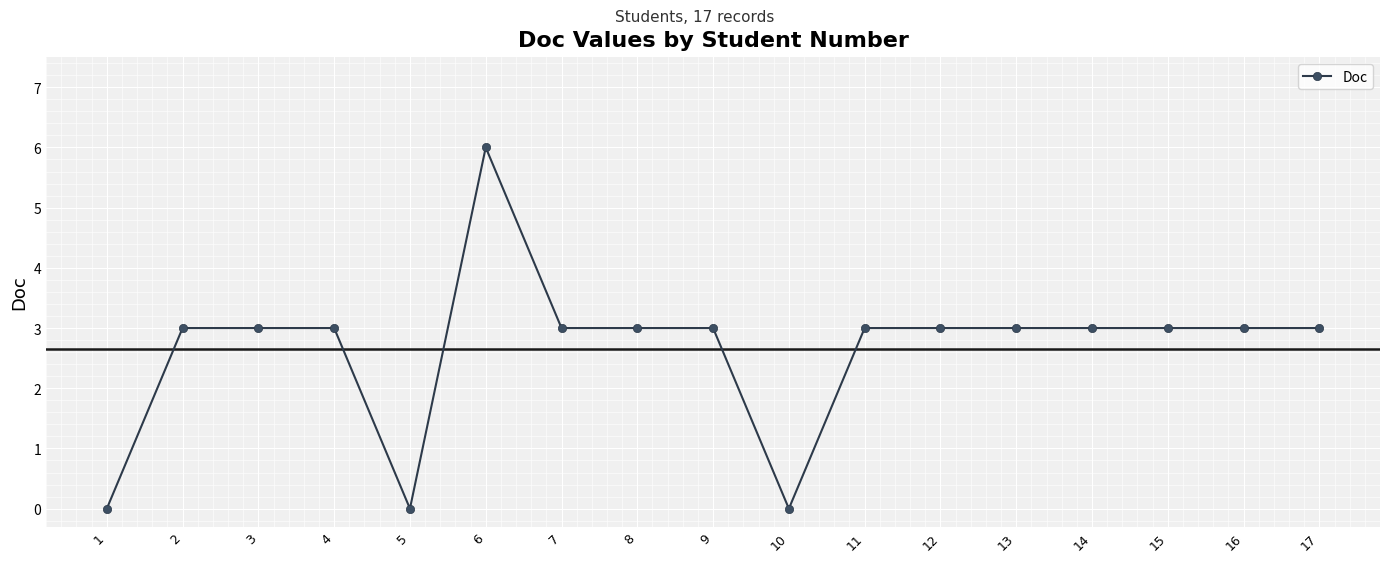

What is the difference between the second highest and minimum values?

3